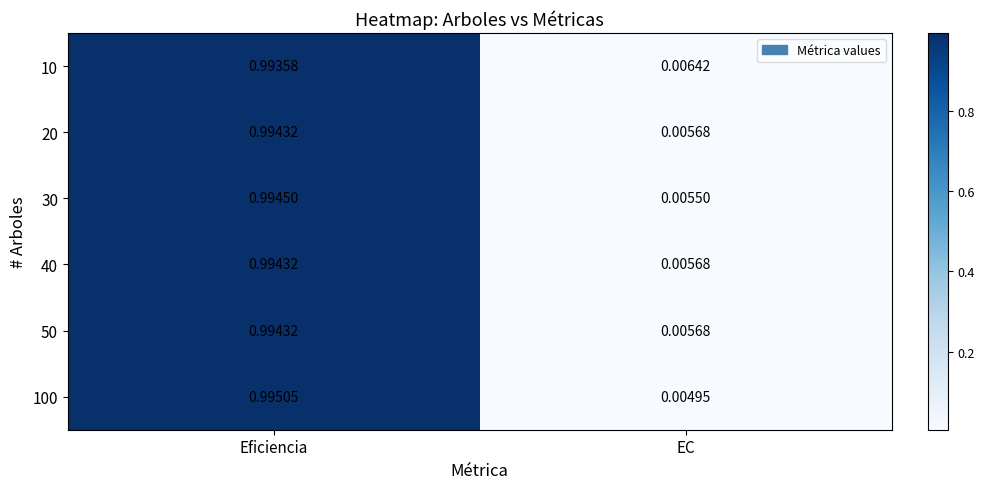

At how many categories does at least one series exceed 0?

2